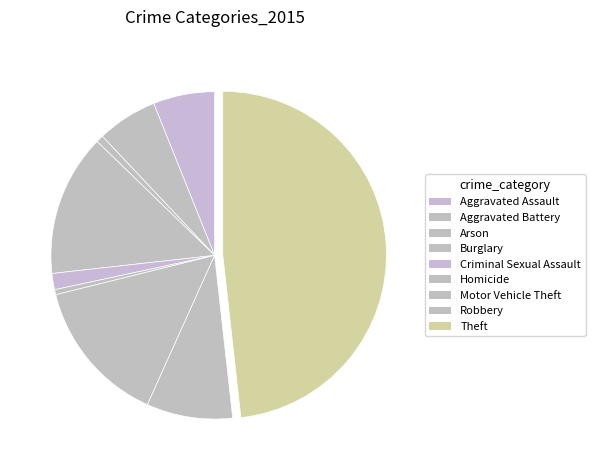

To the nearest percent, what is the difference between the Theft and Aggravated Assault slice percentages?

42%